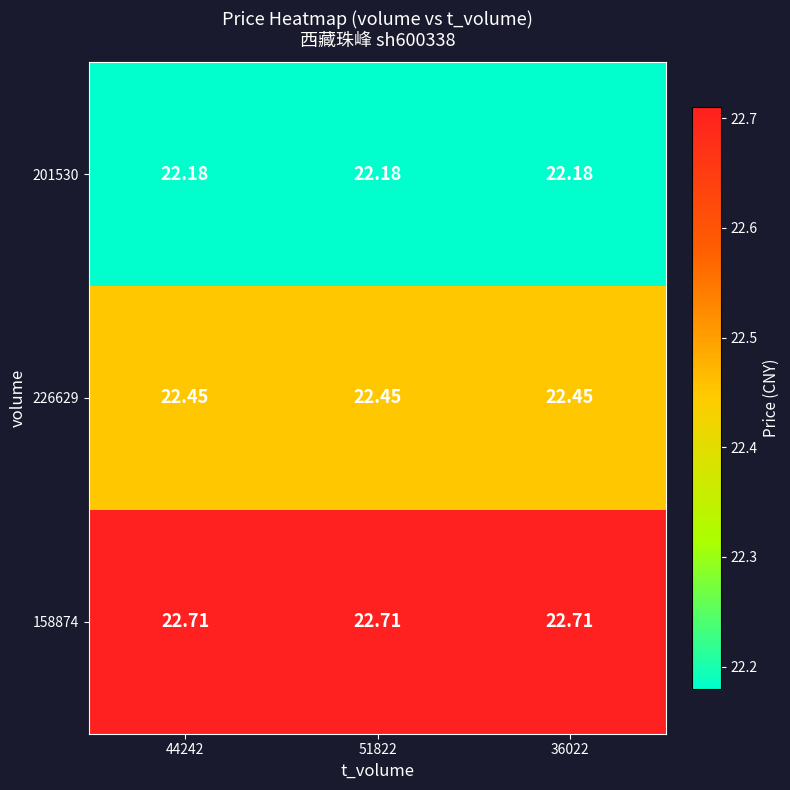

Is the value of 201530 at 51822 greater than the value of 158874 at 44242?

No